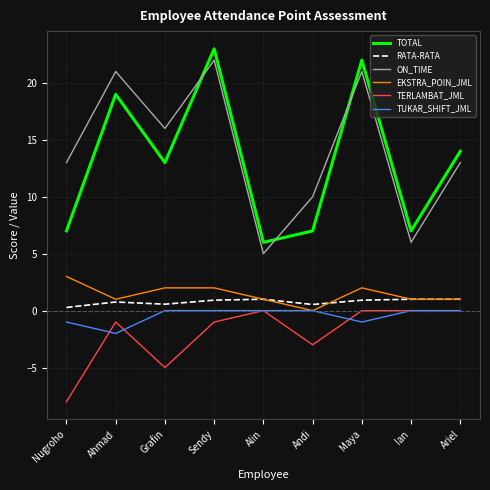

Which category has the highest value in the EKSTRA_POIN_JML series?

Nugroho